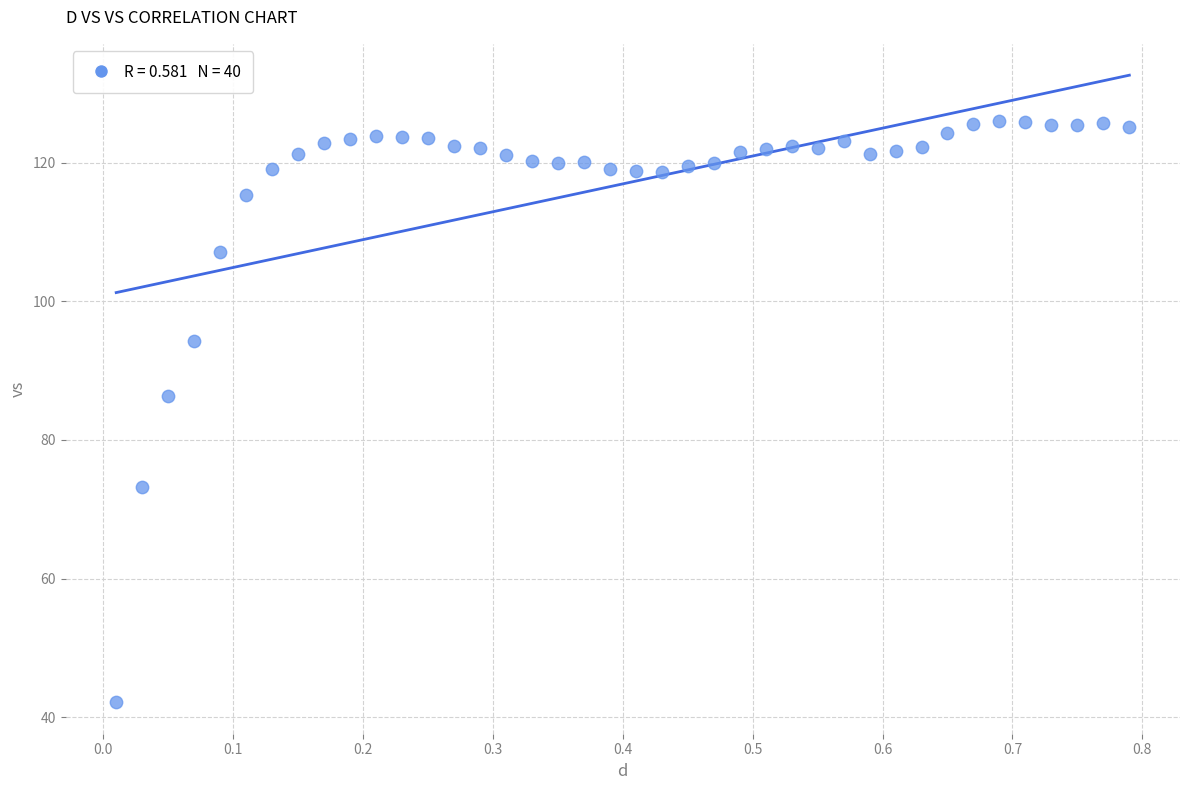

What Y value in the scatter plot is closest to 84?

86.3